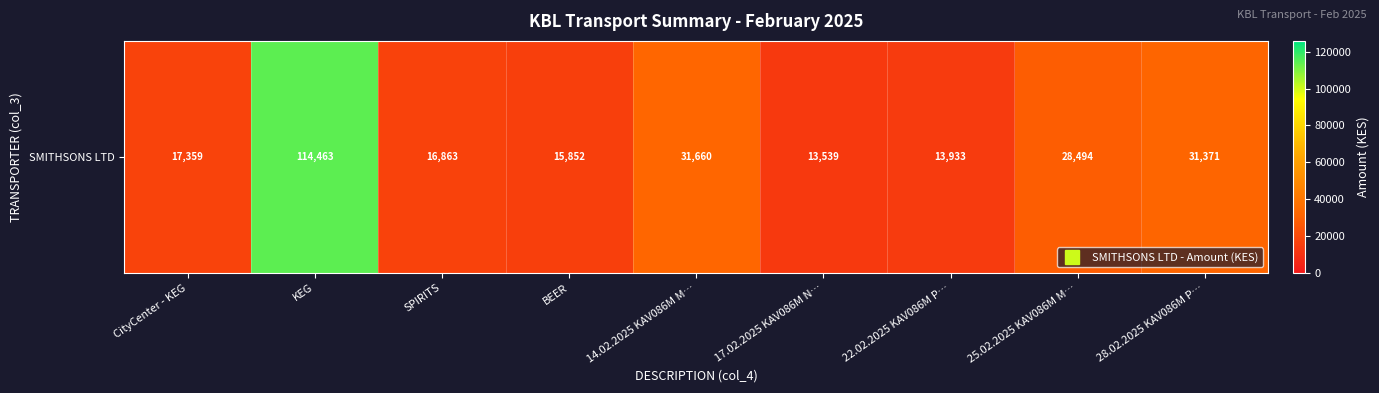

At which category does the chart reach its minimum across all series?

17.02.2025 KAV086M N…